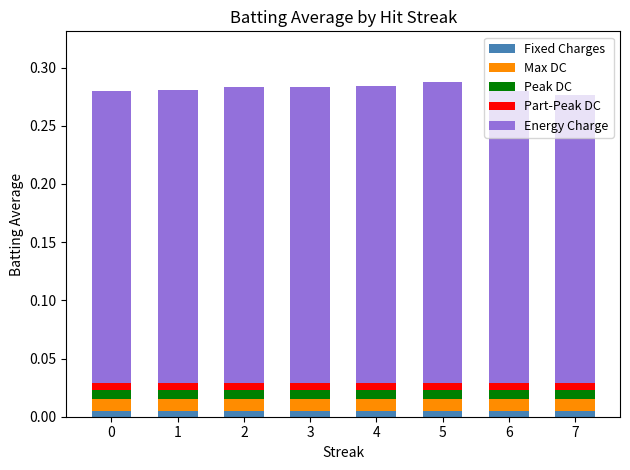

Which has a higher value, 4 or 6?

4